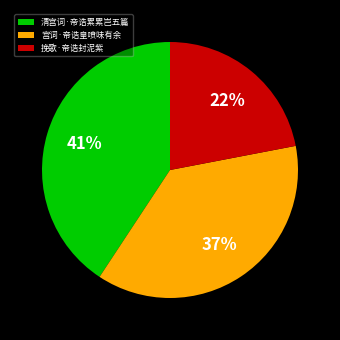

Between 挽歌·帝诰封泥紫 and 清宫词·帝诰累累岂五篇, which is larger?

清宫词·帝诰累累岂五篇